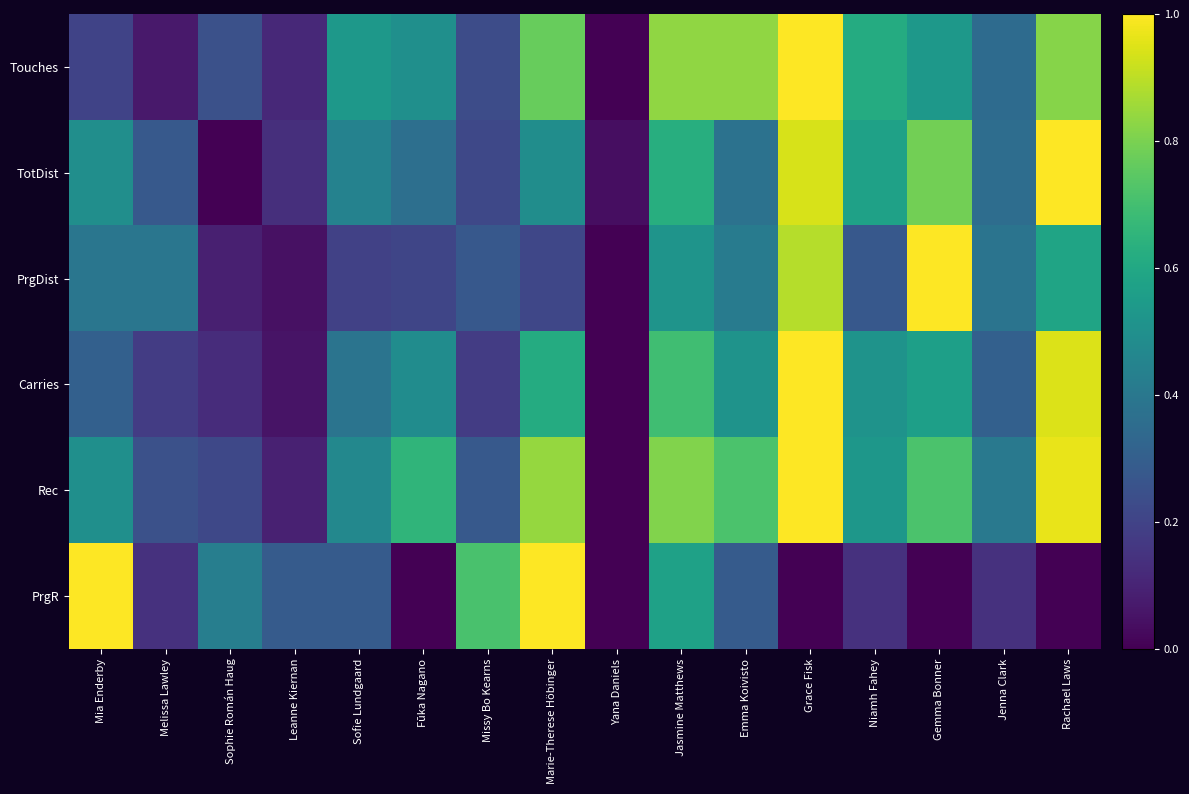

At how many categories does at least one series exceed 0?

16